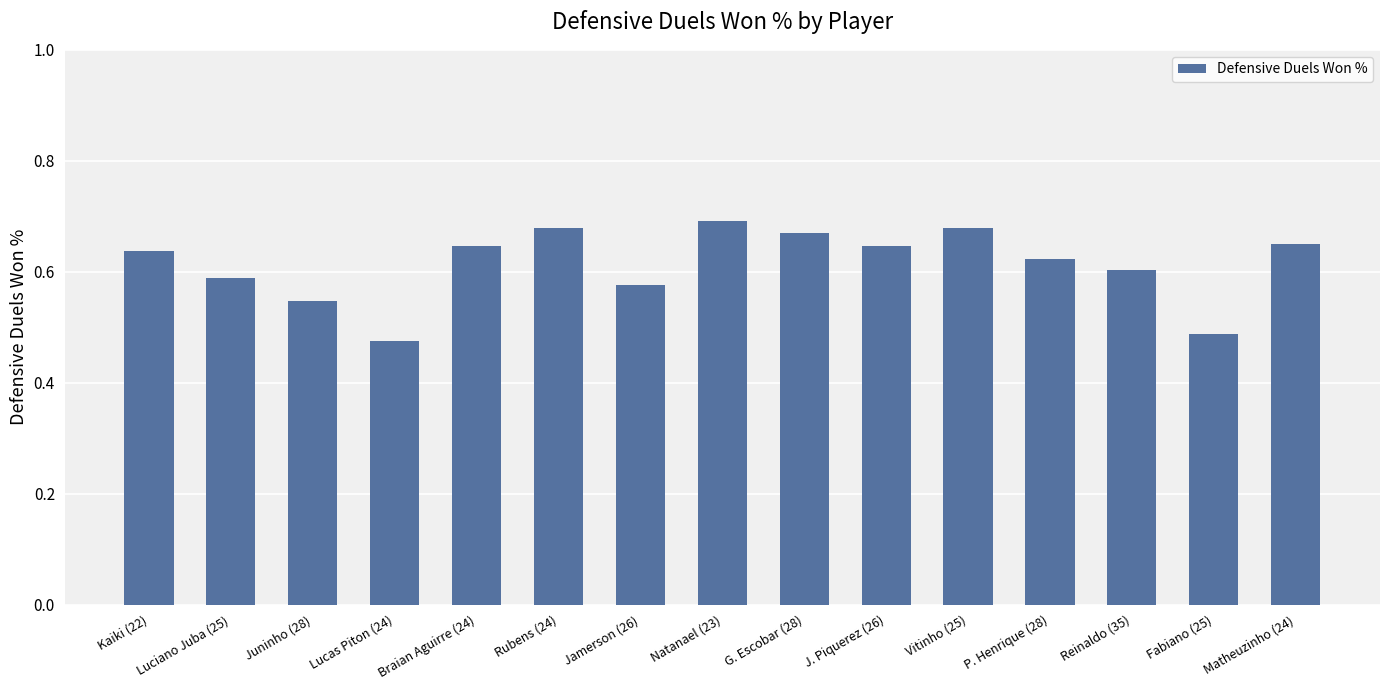

How many values are between 0 and 1?

15